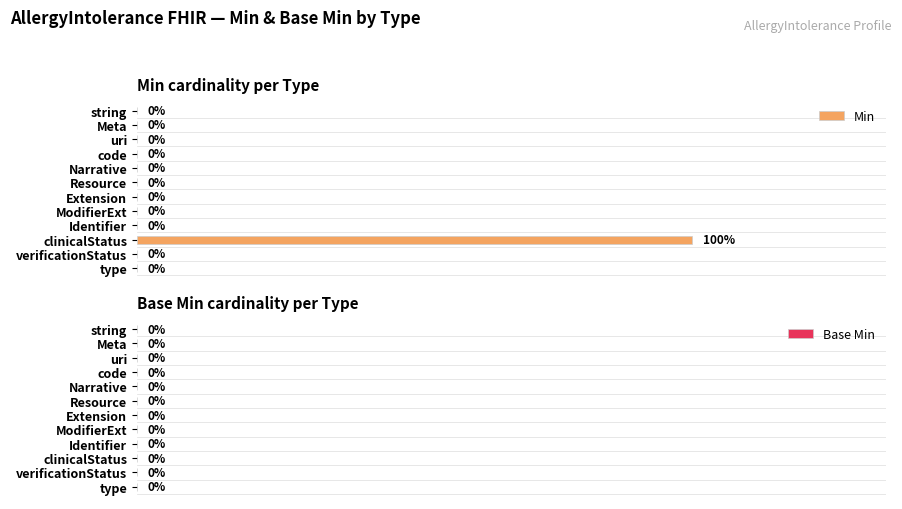

At which category does the chart reach its peak across all series?

clinicalStatus